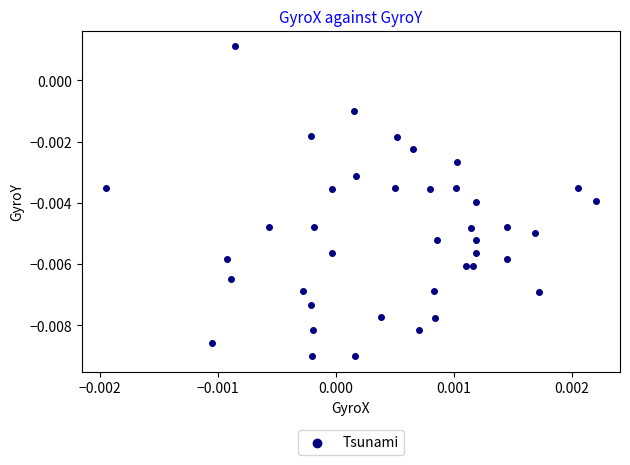

How many points are shown in the scatter plot?

40